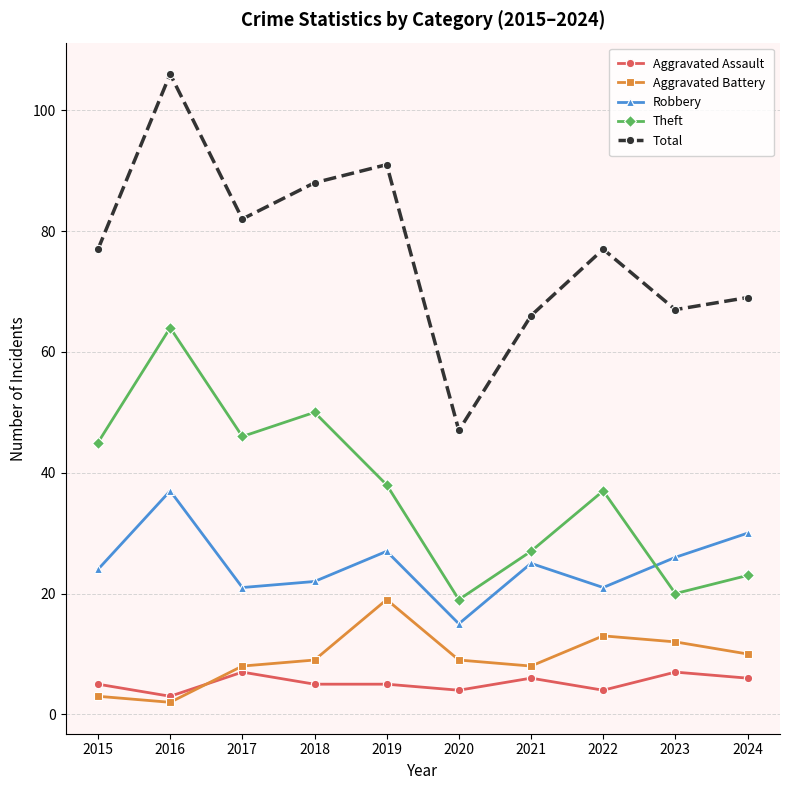

What is the spread (max minus min) of values at 2019?

86